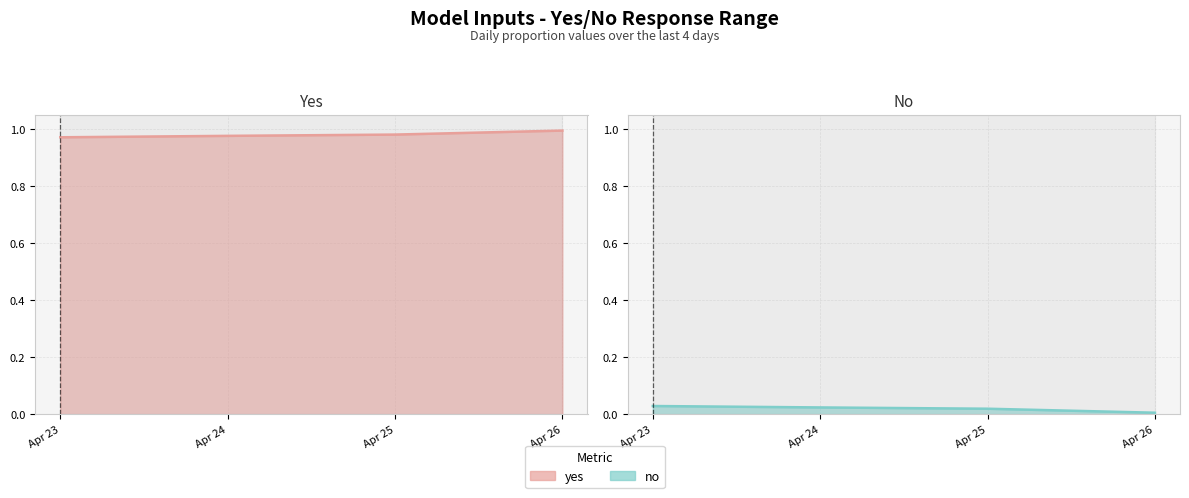

What is the total value across all series at Apr 26?

1.0